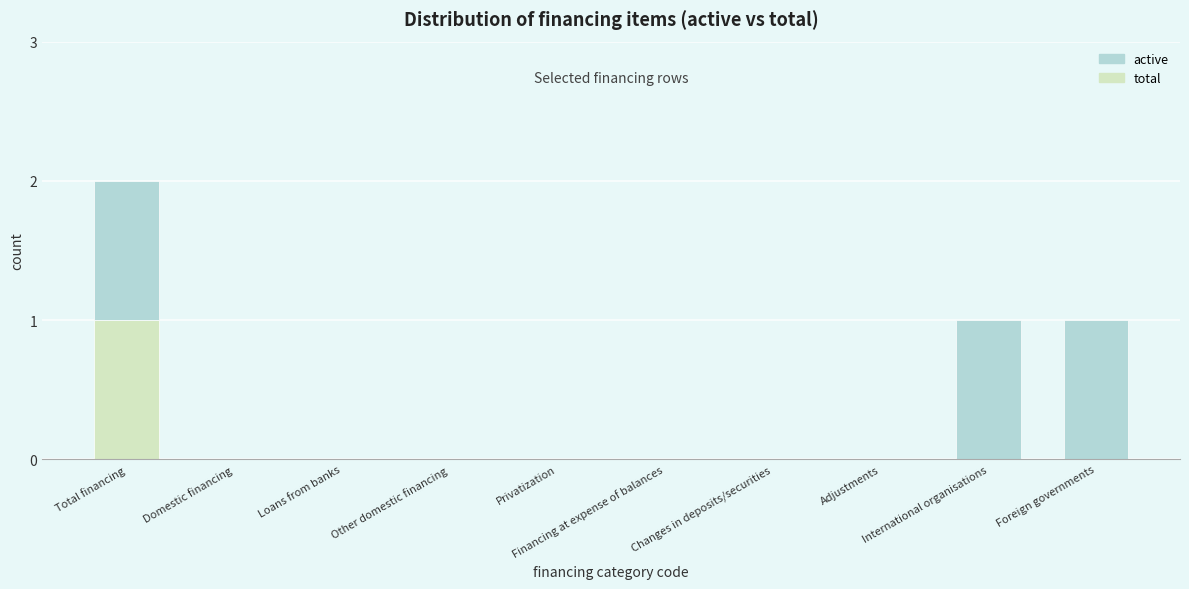

Which series has the largest total across all categories?

active